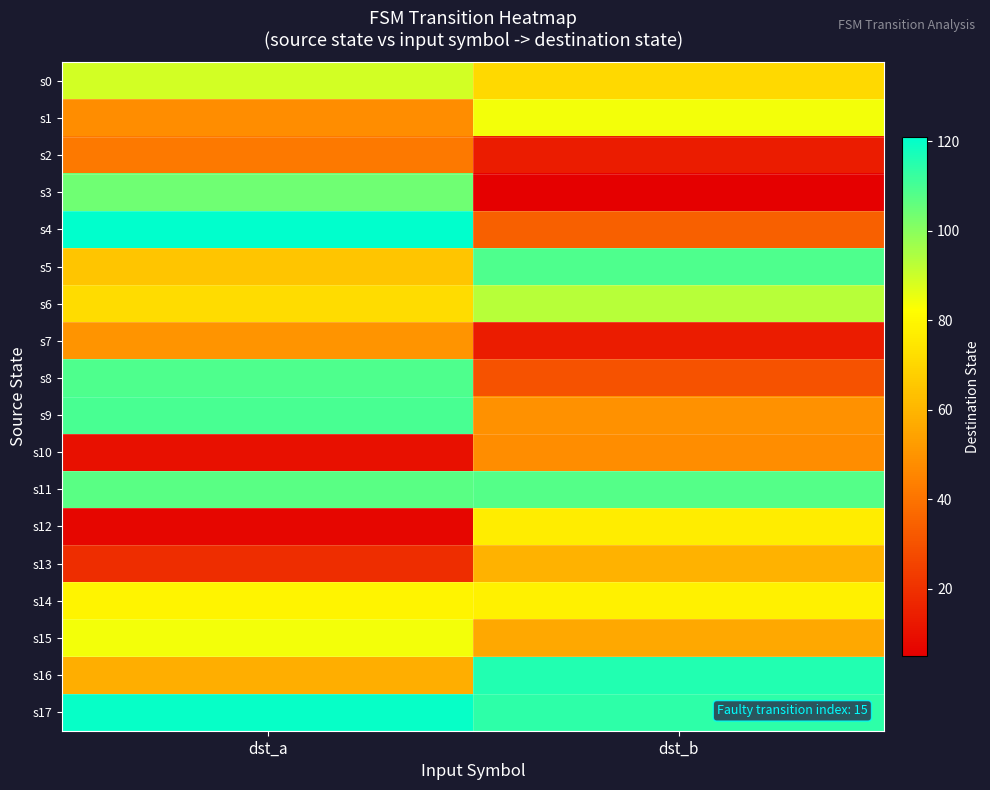

What is the smallest value displayed?

5